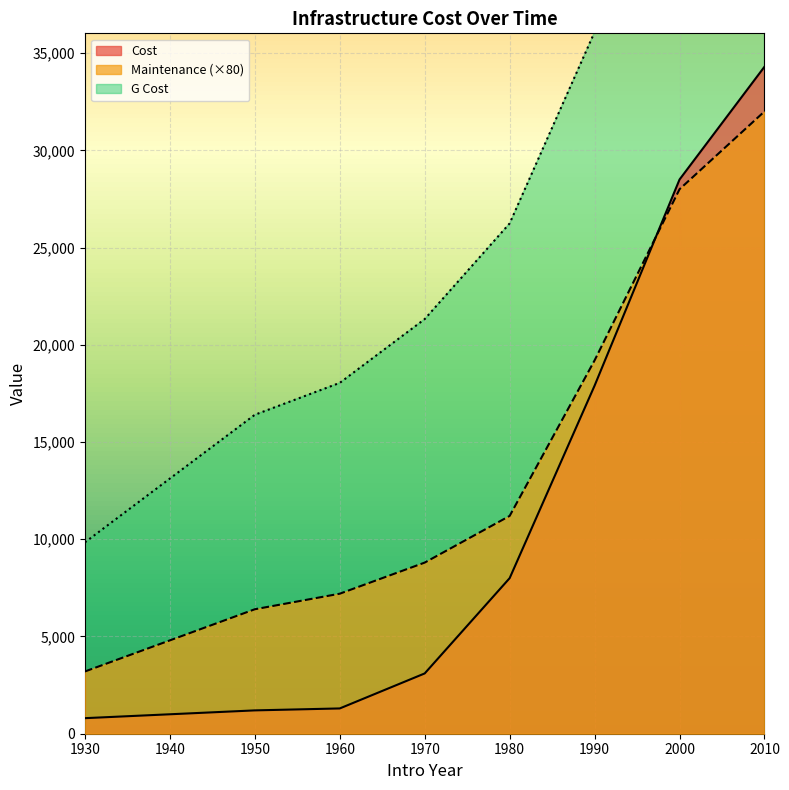

Which series has the largest total across all categories?

G